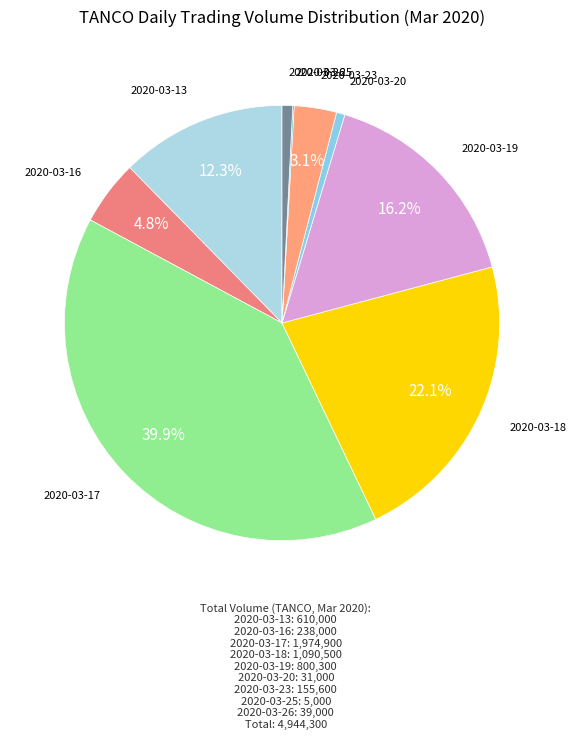

Do 2020-03-19 and 2020-03-16 together represent more than half of the pie?

No